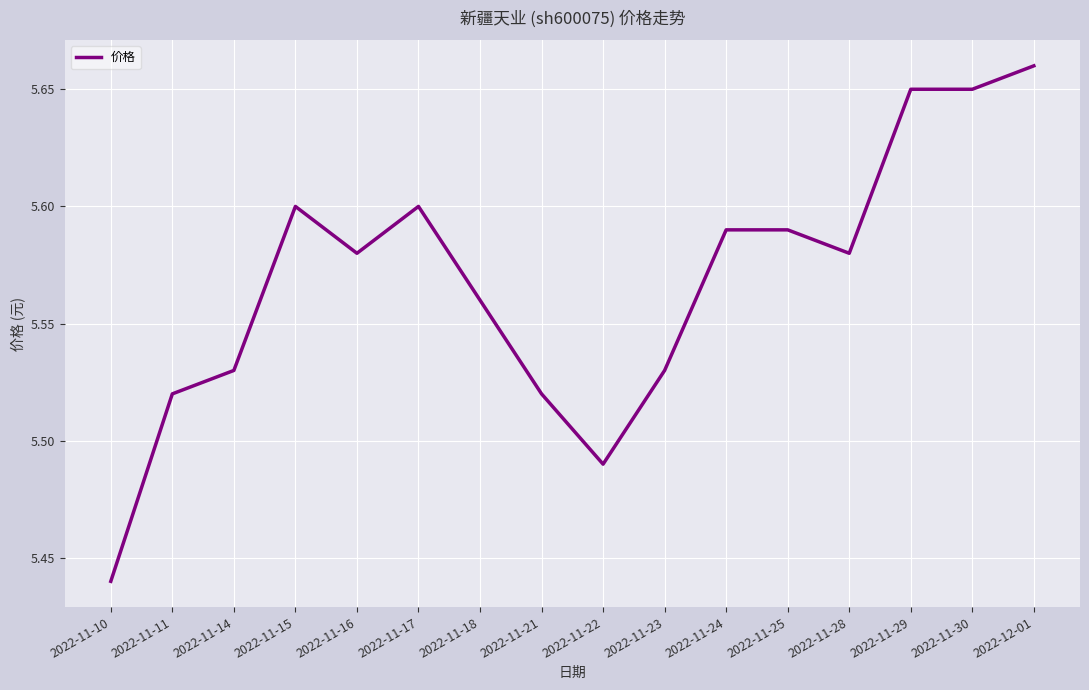

Count the values in the range 5 to 6.

16